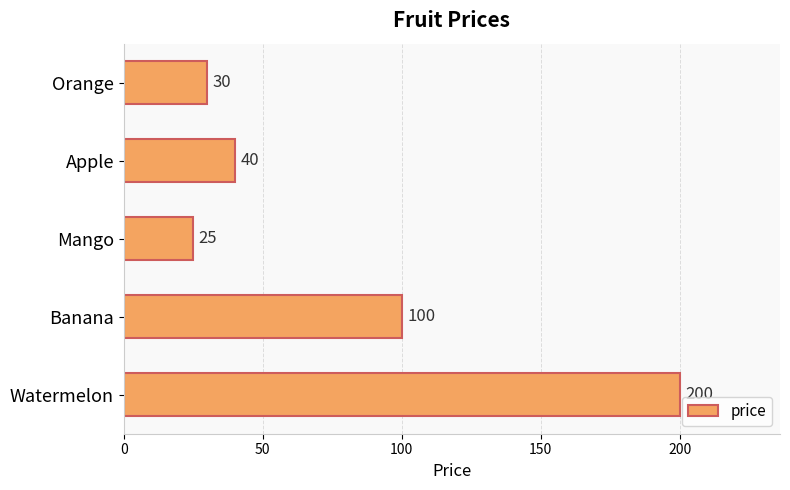

Which category has the lowest value across all series?

Mango